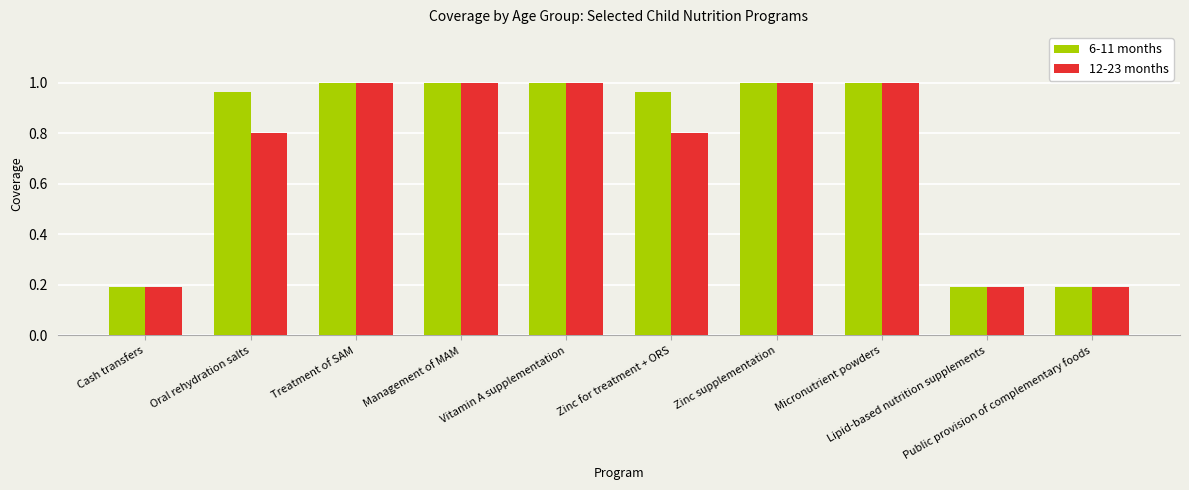

What value does the 12-23 months series have at Oral rehydration salts?

0.8